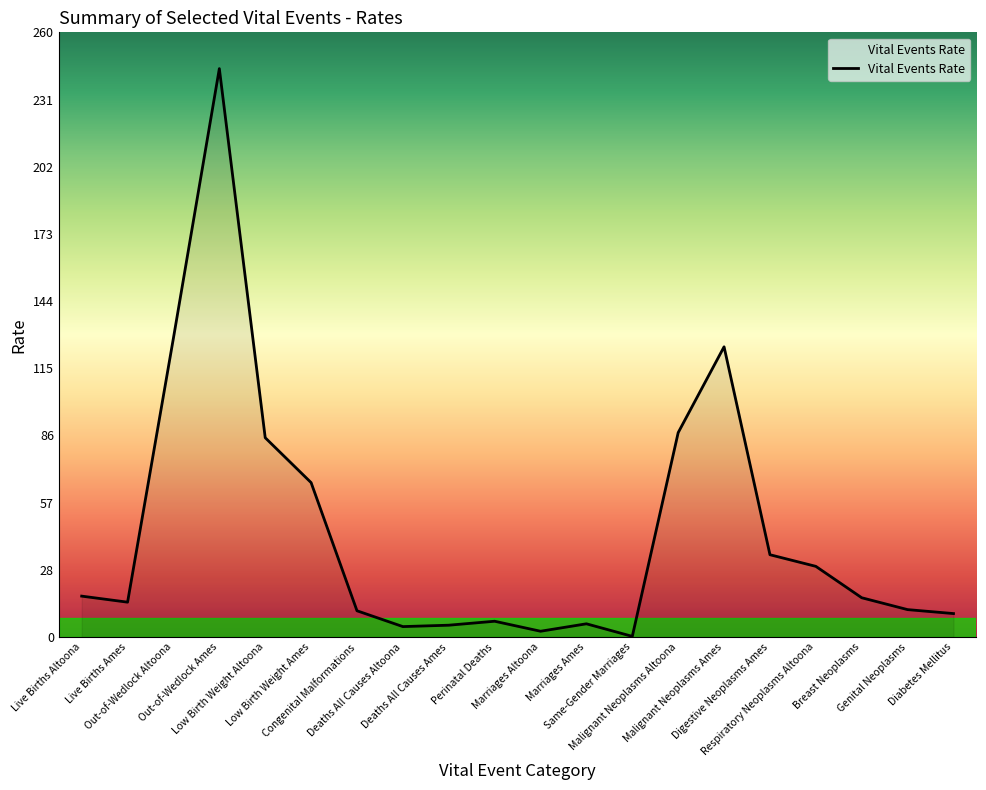

What is the greatest value displayed?

244.4